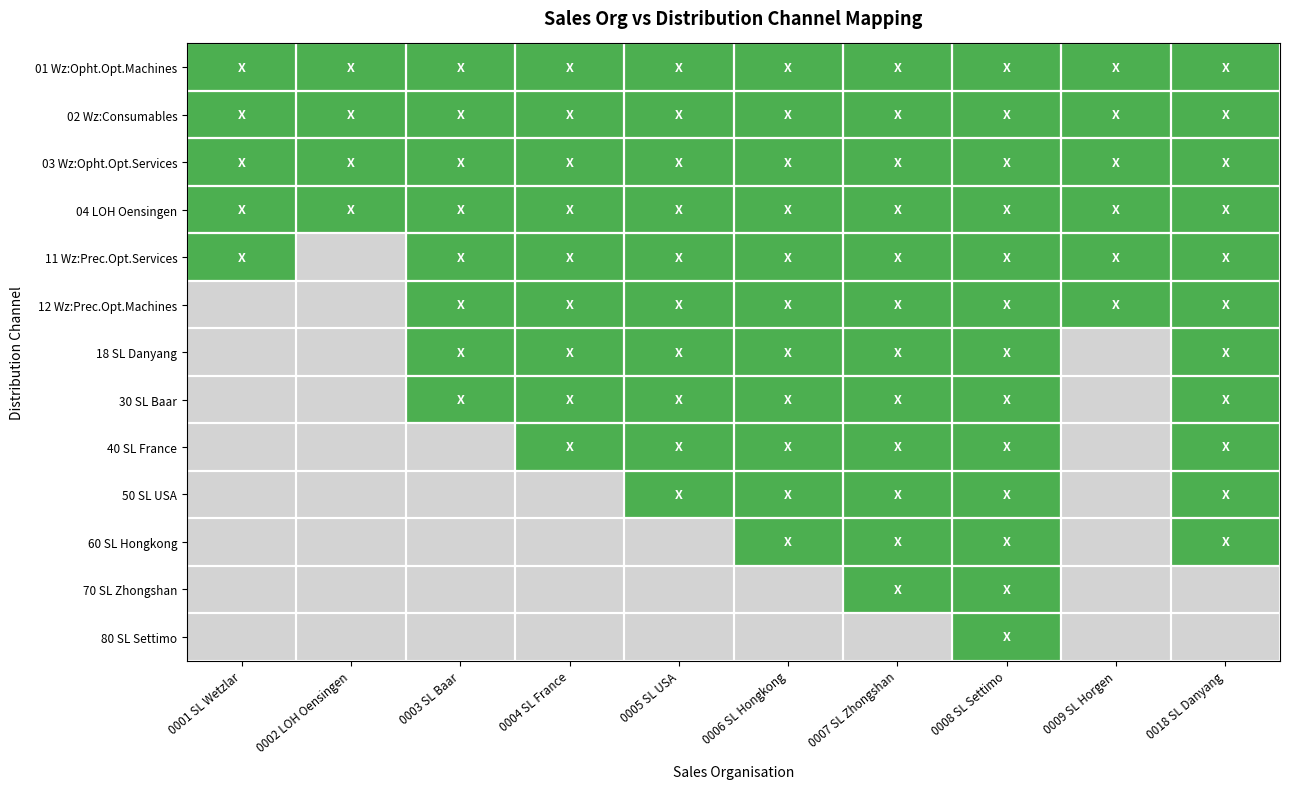

List the series in order of their peak value, highest first.

01 Wz:Opht.Opt.Machines, 02 Wz:Consumables, 03 Wz:Opht.Opt.Services, 04 LOH Oensingen, 11 Wz:Prec.Opt.Services, 12 Wz:Prec.Opt.Machines, 18 SL Danyang, 30 SL Baar, 40 SL France, 50 SL USA, 60 SL Hongkong, 70 SL Zhongshan, 80 SL Settimo